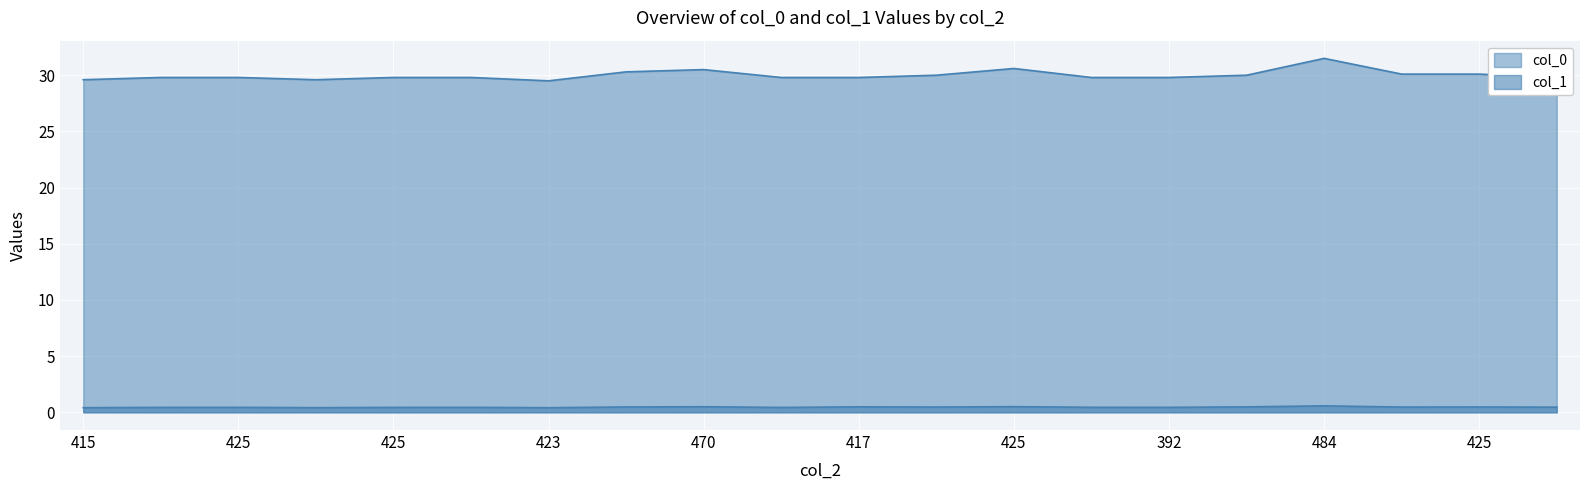

What is the lowest value of the col_0 series?

29.5